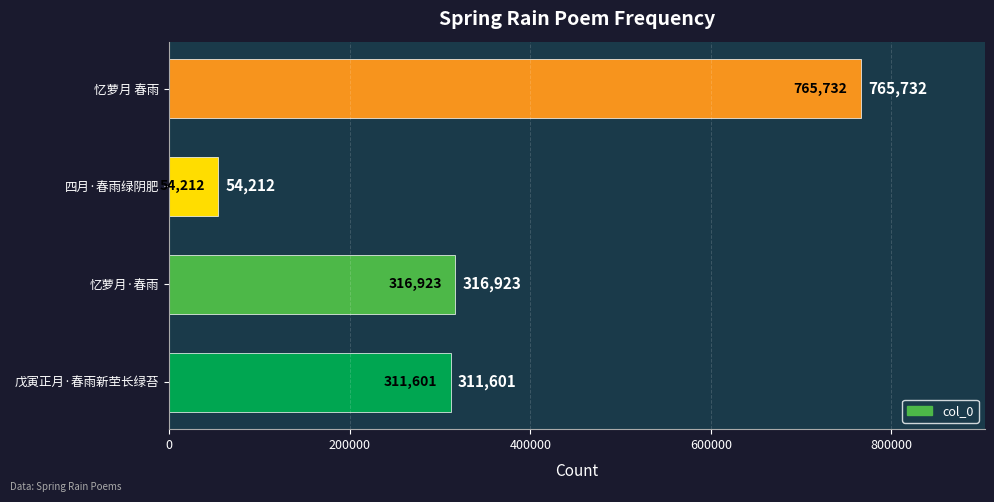

What is the average value?

362117